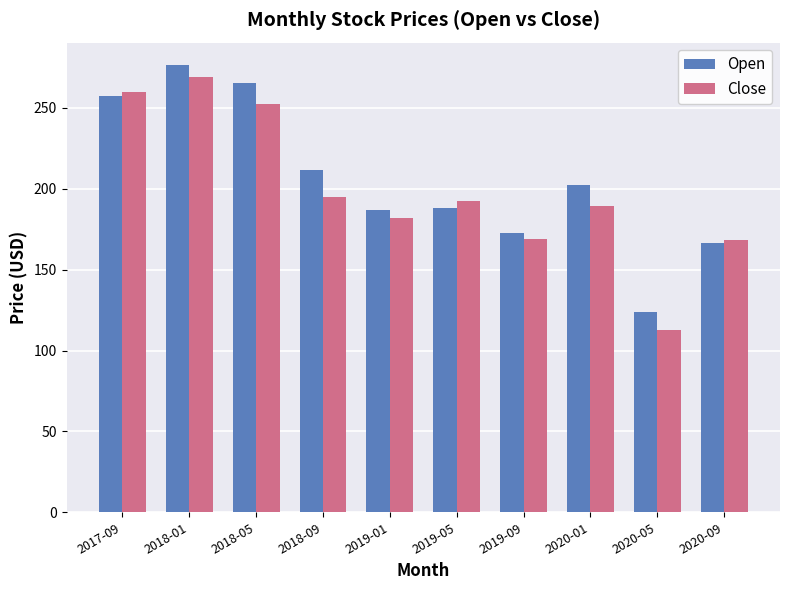

What is the difference between the highest and lowest values at 2018-09?

16.6